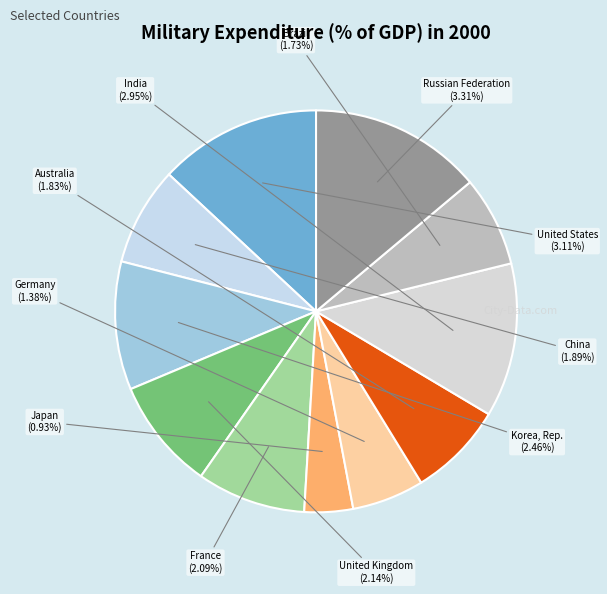

The United Kingdom slice represents 9% of the pie. True or false?

True